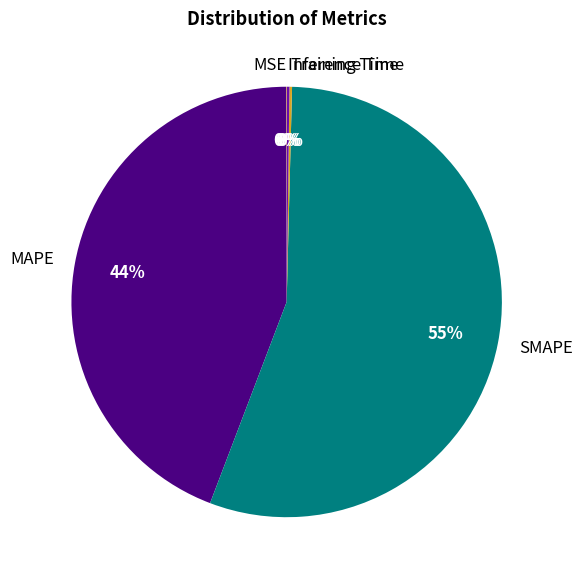

Which category accounts for the majority?

SMAPE